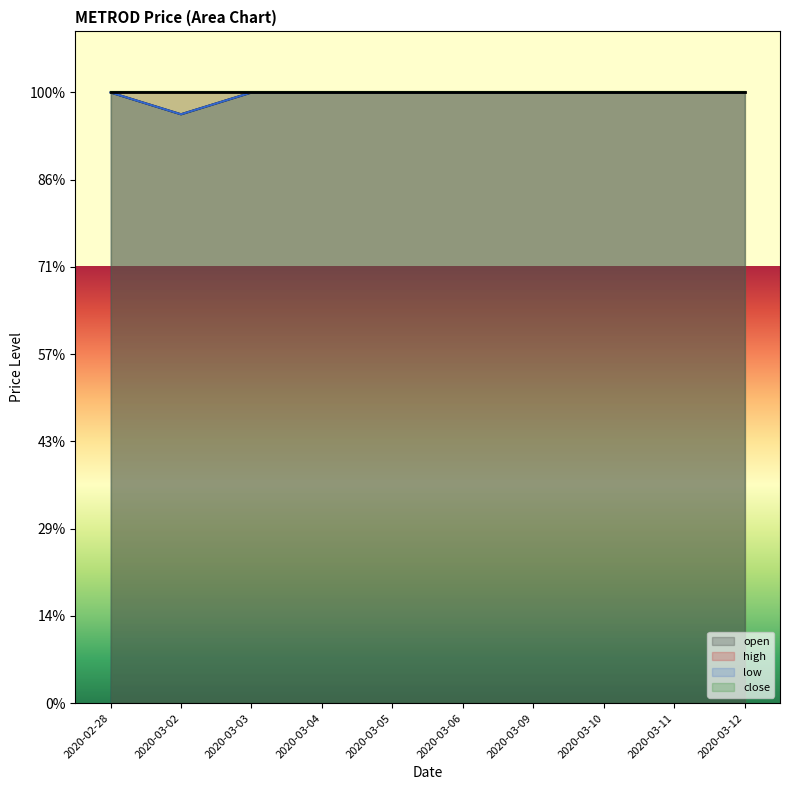

Which category has the highest value across all series?

2020-02-28